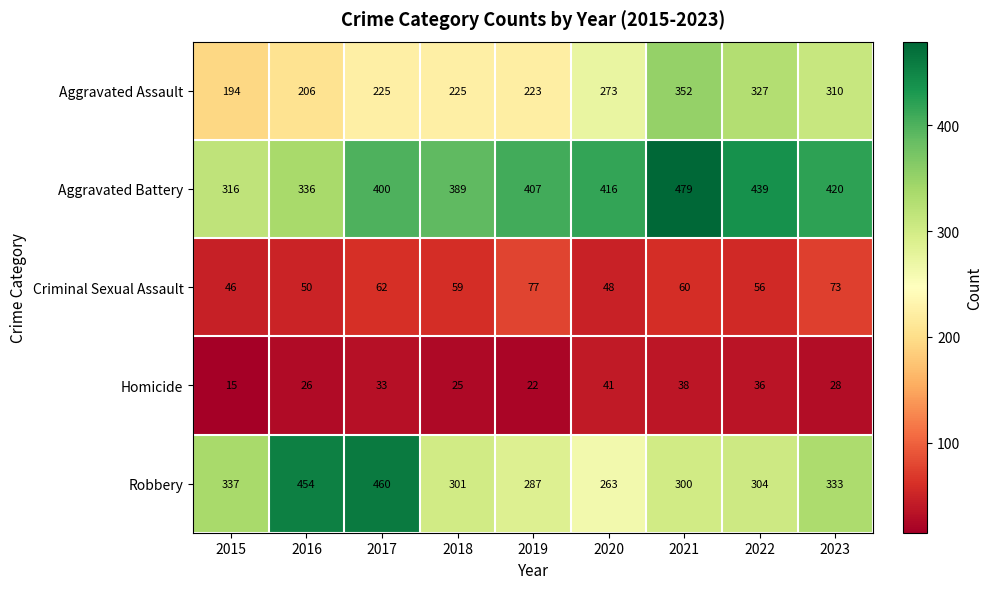

At which category is the sum across all series the highest?

2021